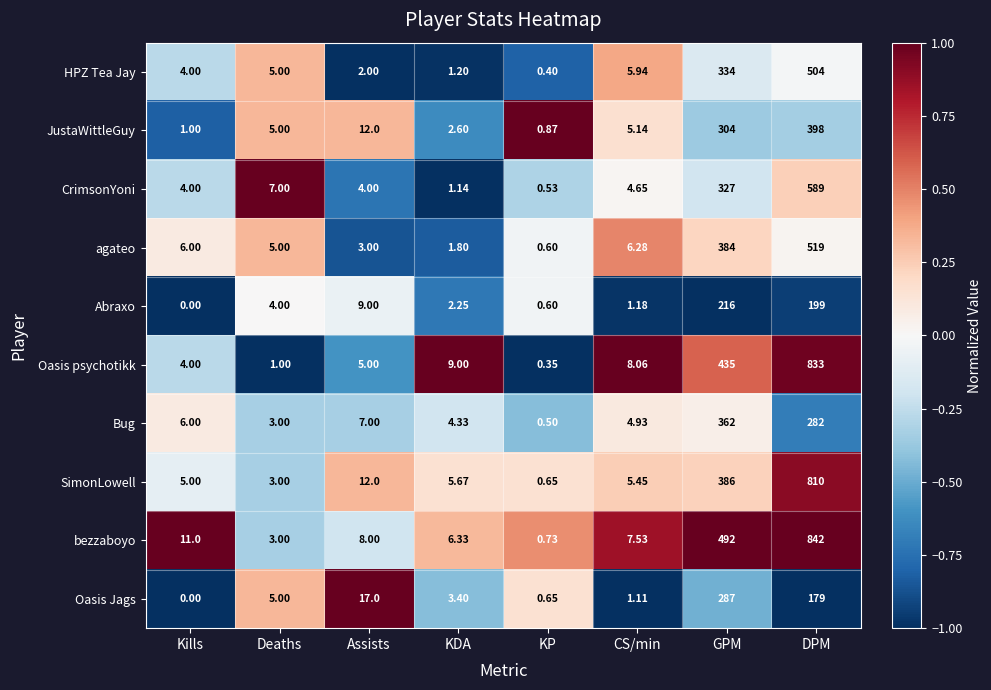

Which category has the lowest value across all series?

Kills